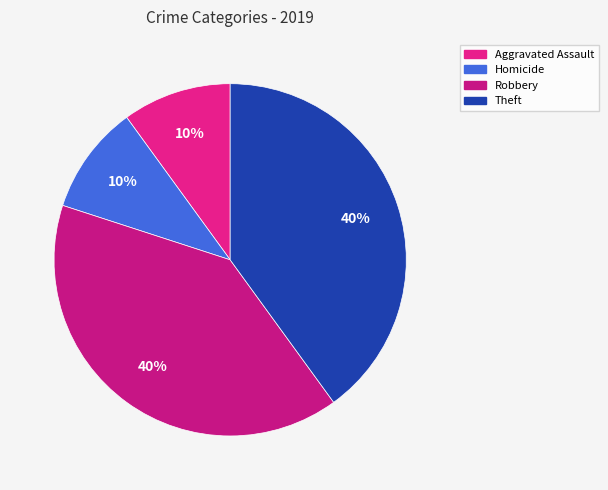

How many slices are in this pie chart?

4